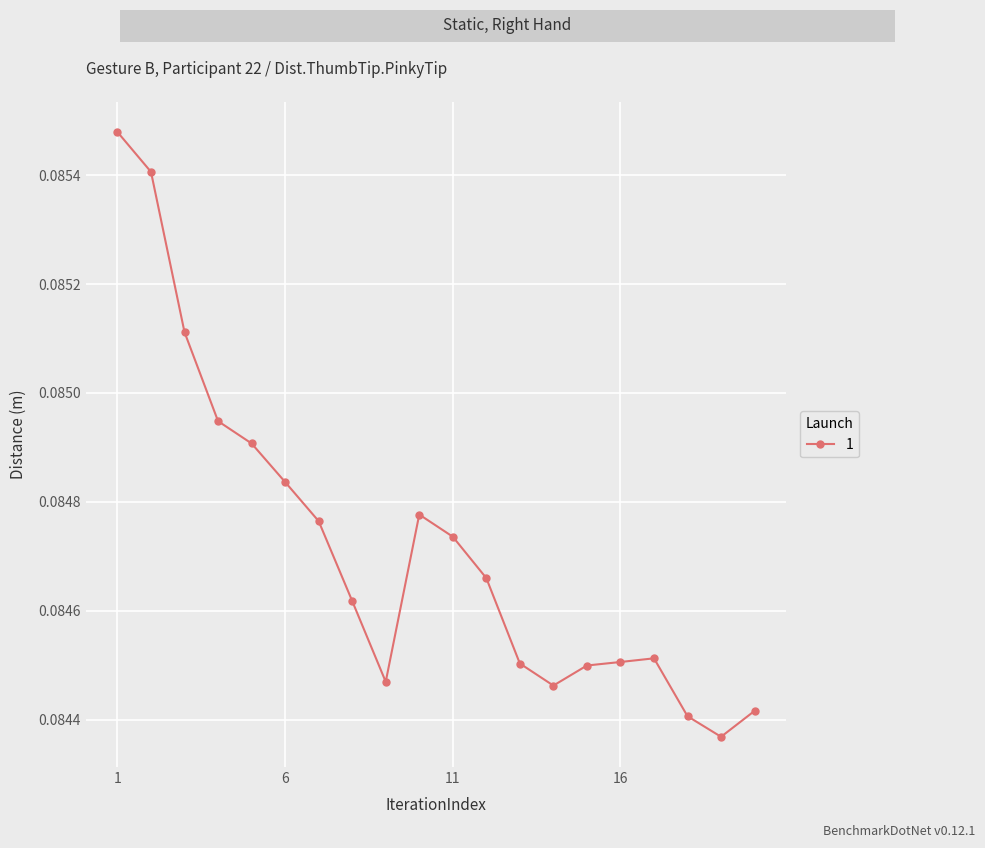

What is the sum of all values?

1.7